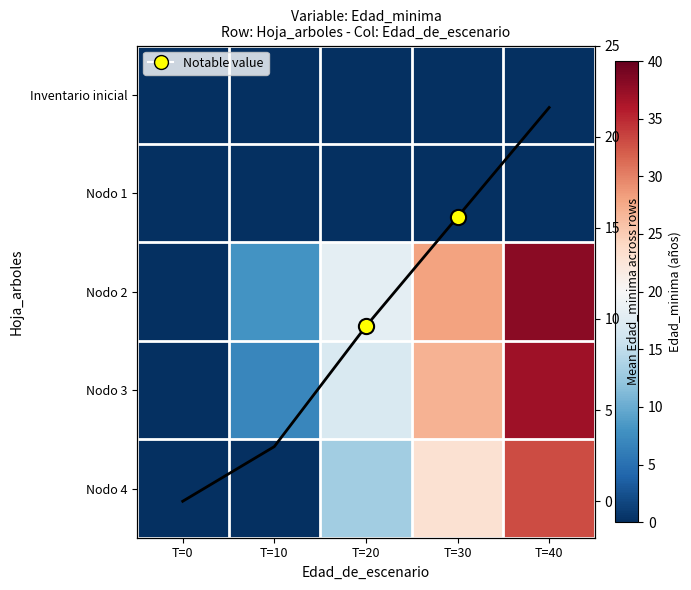

At which category is the sum across all series the highest?

T=40